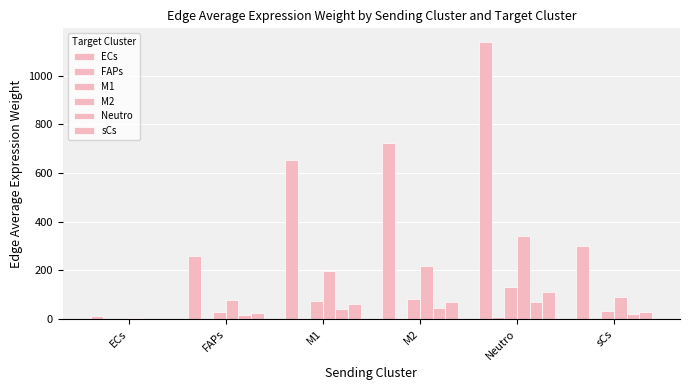

Reading right to left, extract all data points from this chart.

ECs: 300.7	1137.4	721.9	653.3	258.9	14.5
FAPs: 1.9	7.1	4.5	4.1	1.6	0.1
M1: 34.4	130.1	82.6	74.7	29.6	1.7
M2: 90.6	342.6	217.5	196.8	78.0	4.4
Neutro: 19.0	72.0	45.7	41.3	16.4	0.9
sCs: 29.4	111.2	70.6	63.9	25.3	1.4